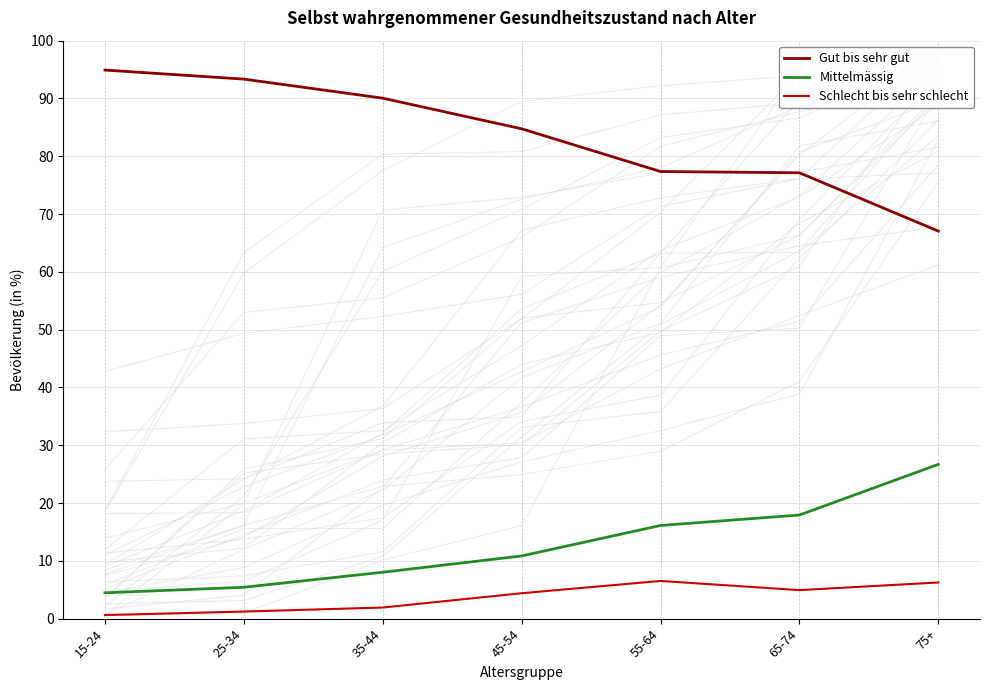

At which category is the sum across all series the highest?

15-24